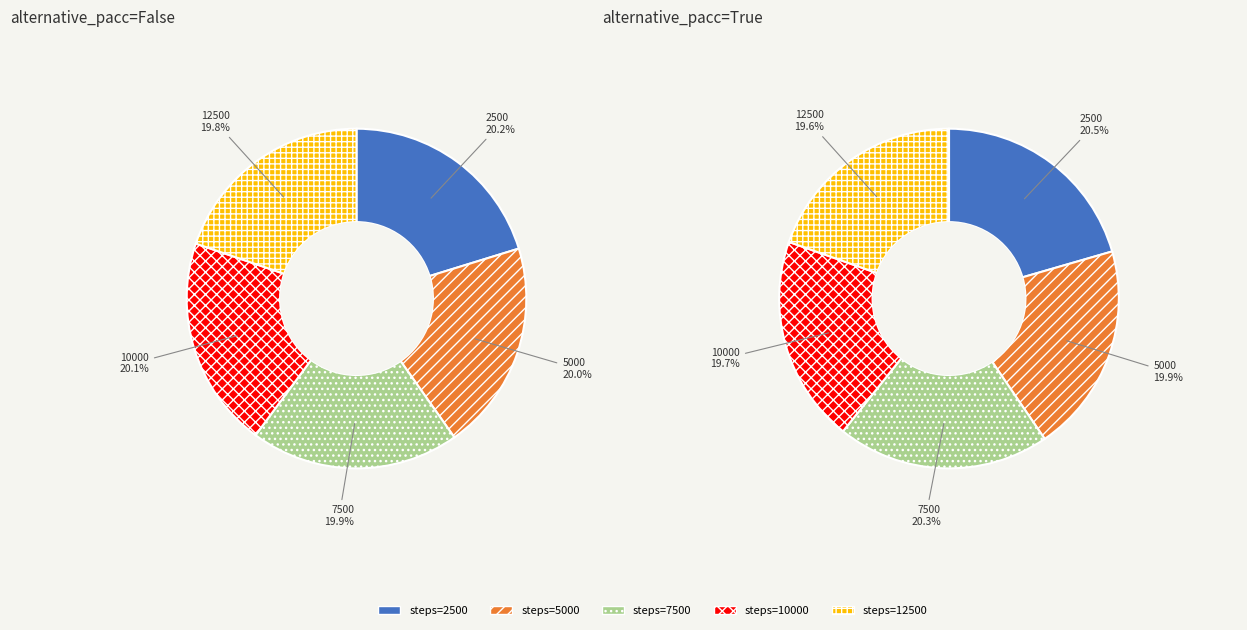

Is the sum of 12500 and 10000 greater than half?

No